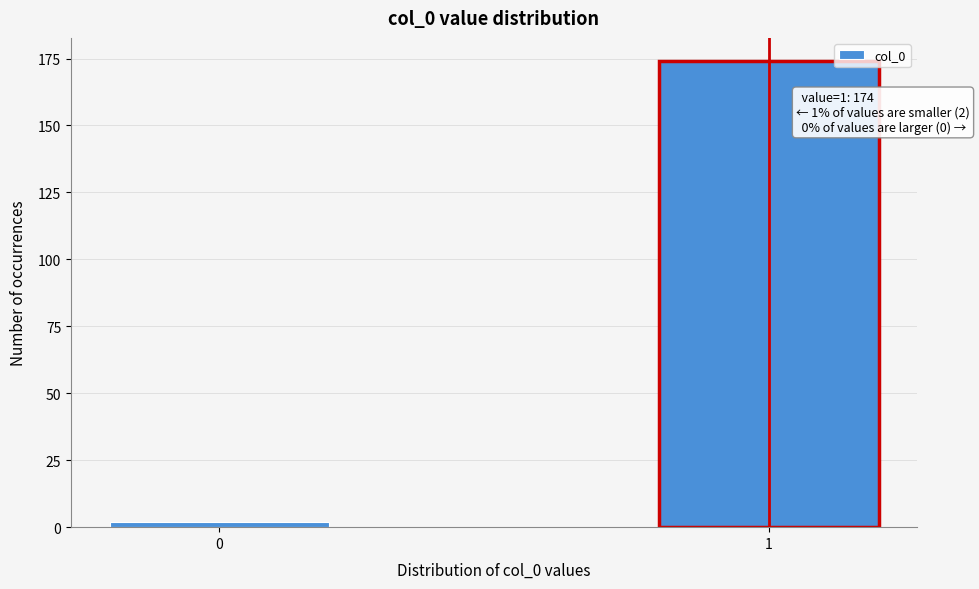

Reading left to right, transcribe all the data shown in this chart.

0=2	1=174